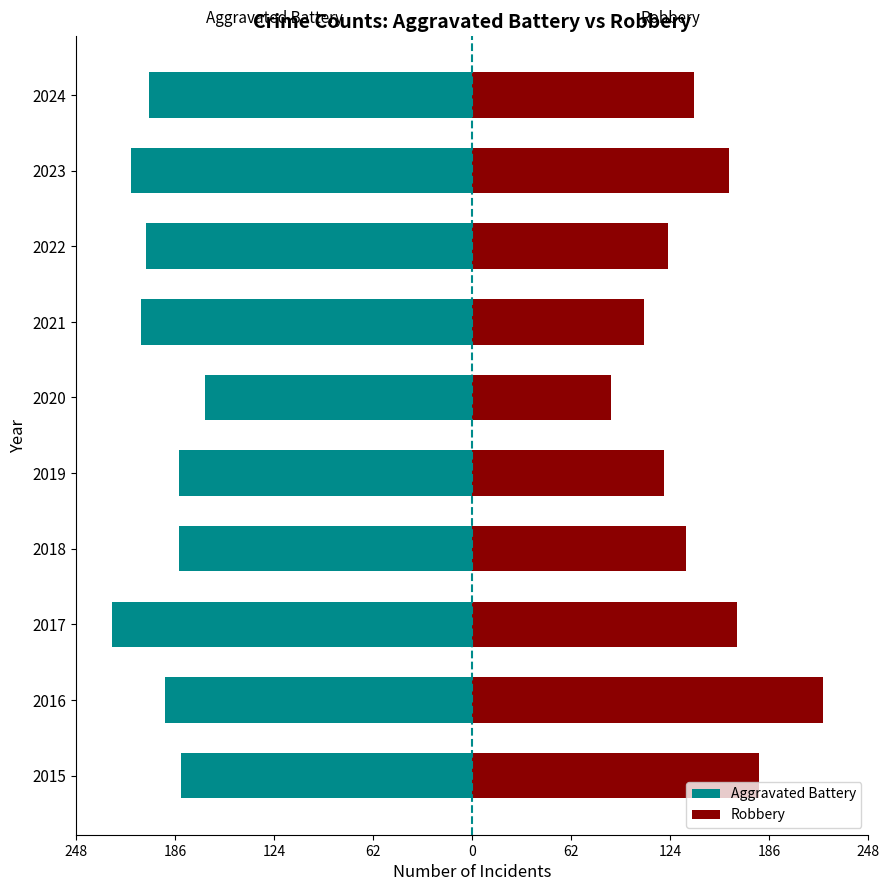

Which has a higher value, 2021 or 2022?

2022